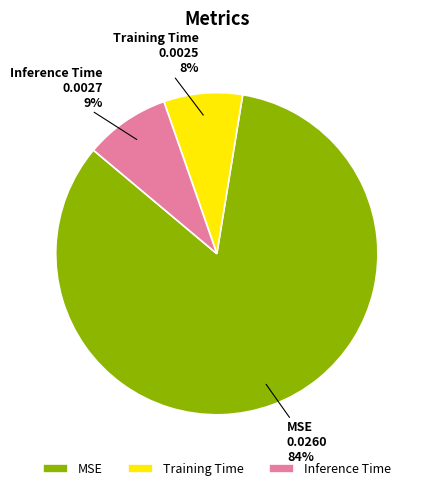

Between MSE and Training Time, which is larger?

MSE